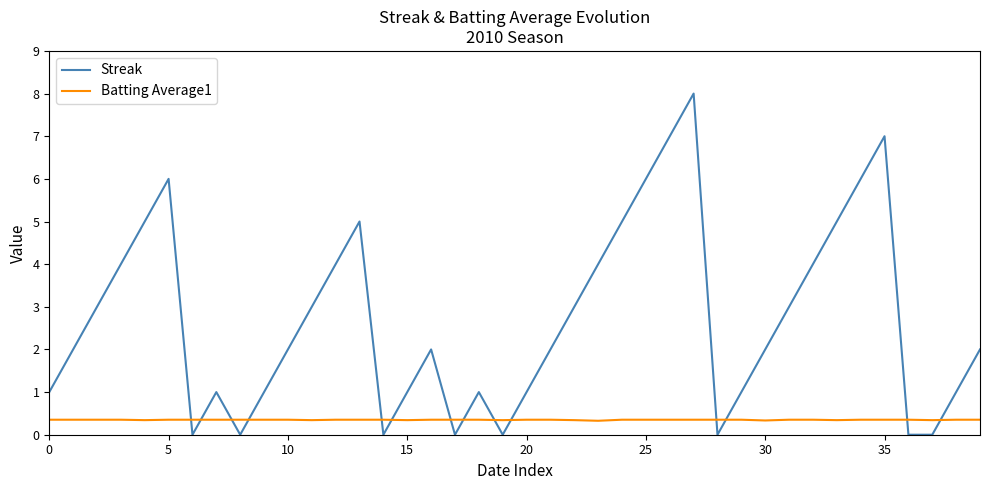

Which series has the largest range (max minus min)?

Streak